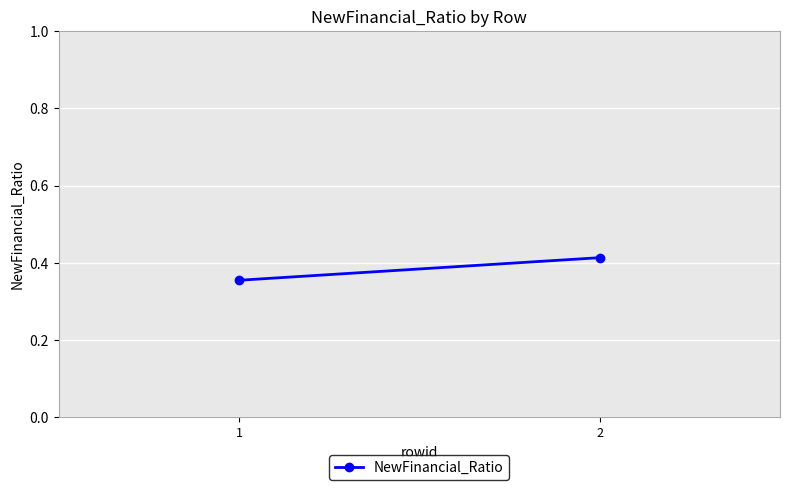

List the labels in order of value, largest first.

2, 1